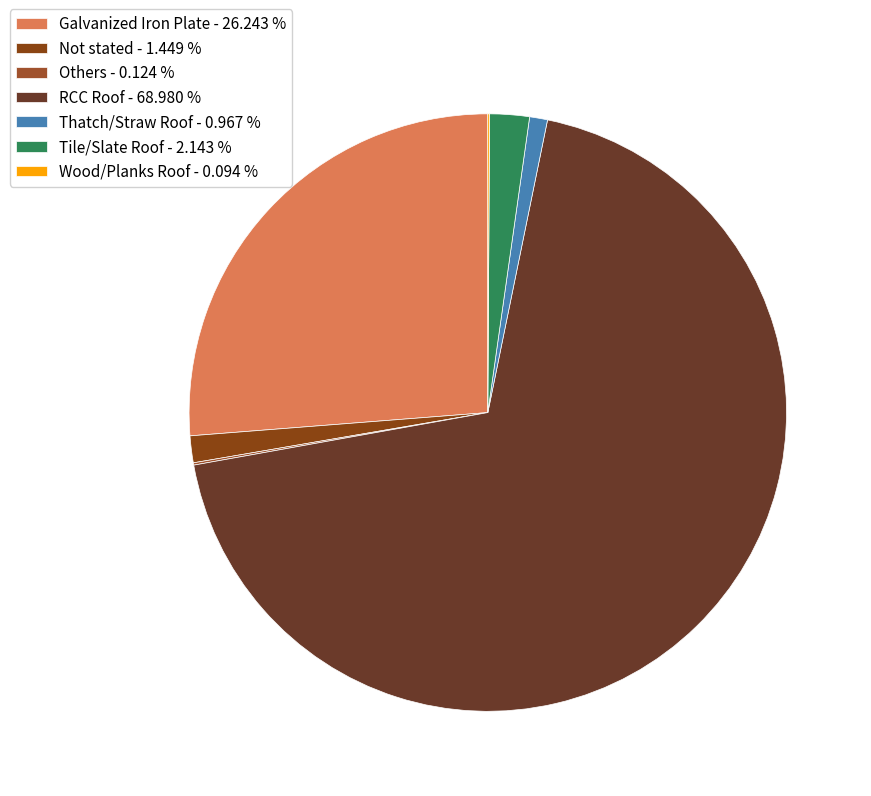

To the nearest percent, what is the combined percentage of Tile/Slate Roof and Others?

2%